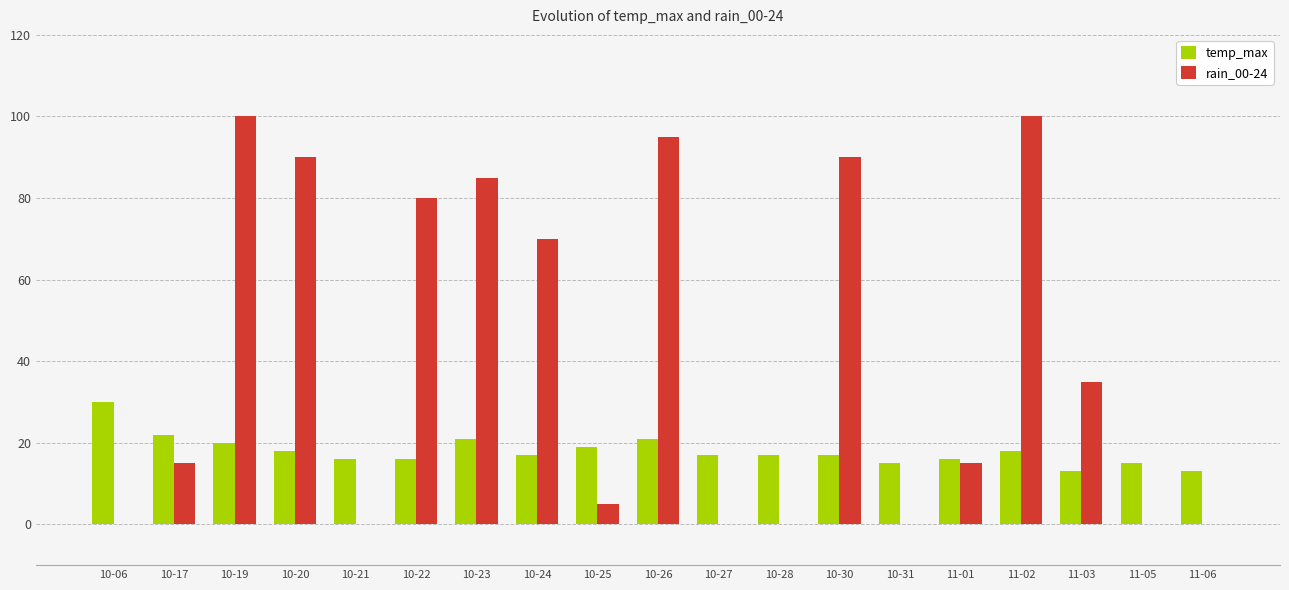

What is the sum of all rain_00-24 values?

780